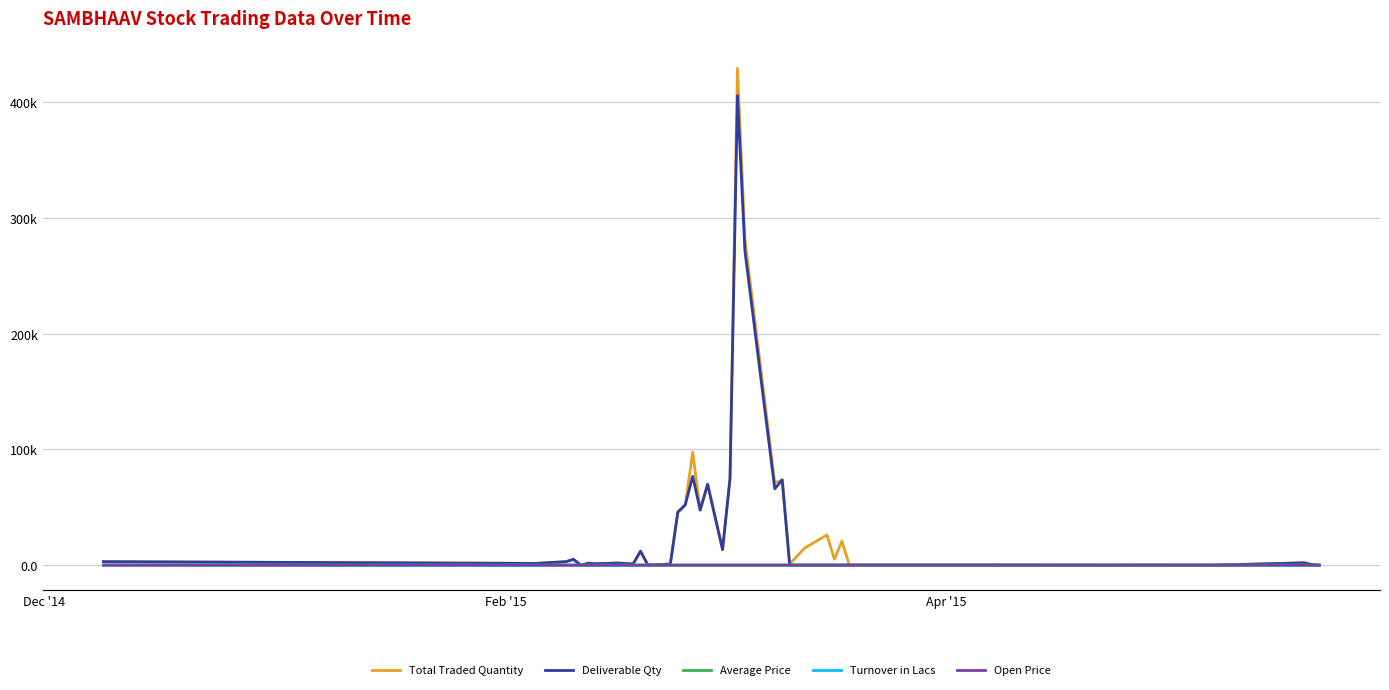

What are all the series names shown in the legend?

Total Traded Quantity, Deliverable Qty, Average Price, Turnover in Lacs, Open Price